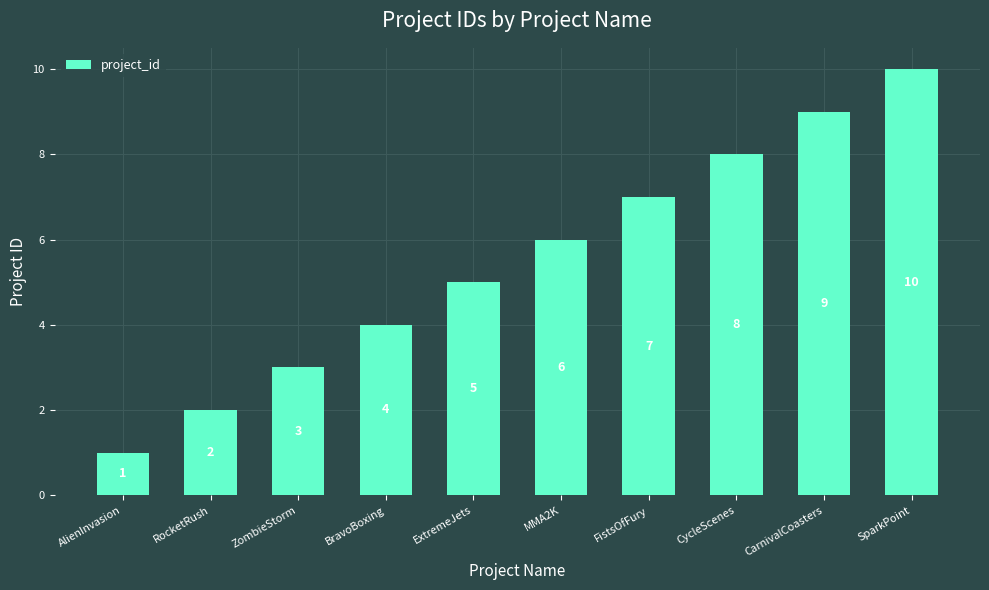

List the labels in order of value, smallest first.

AlienInvasion, RocketRush, ZombieStorm, BravoBoxing, ExtremeJets, MMA2K, FistsOfFury, CycleScenes, CarnivalCoasters, SparkPoint